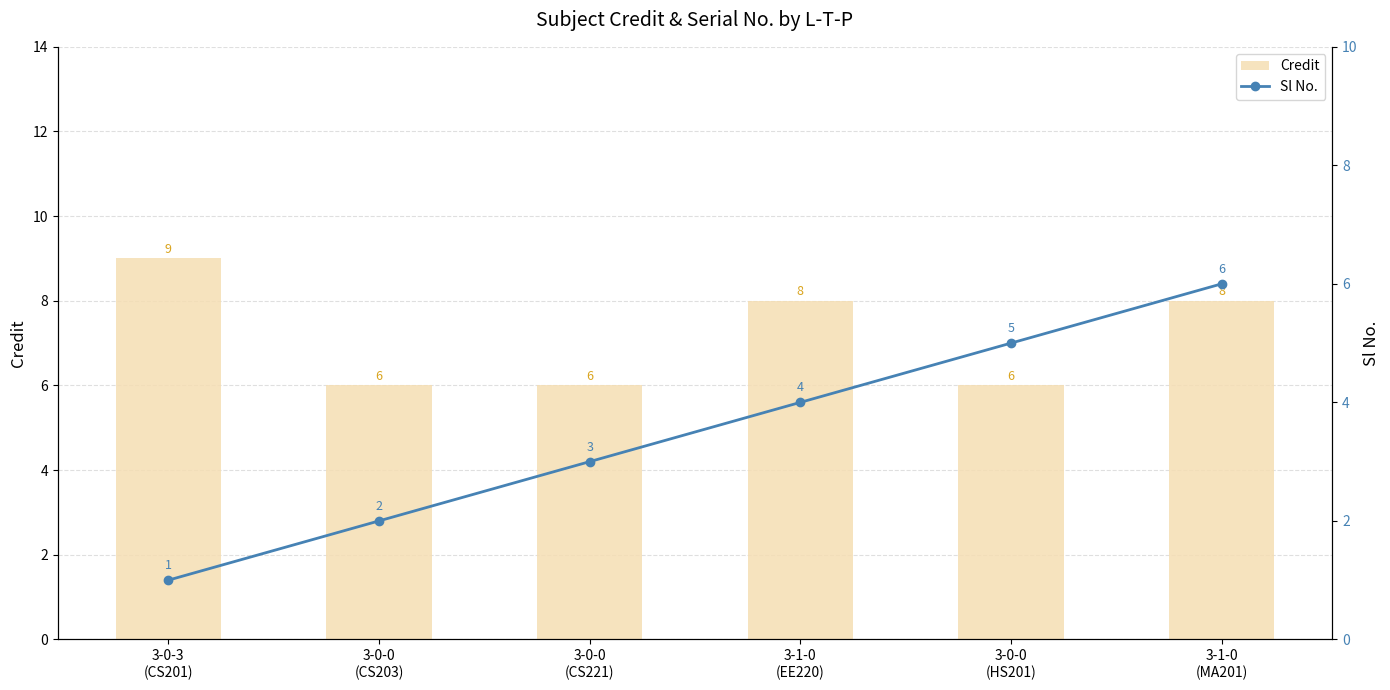

Reading left to right, transcribe all the data shown in this chart.

Credit: 3-0-3
(CS201)=9	3-0-0
(CS203)=6	3-0-0
(CS221)=6	3-1-0
(EE220)=8	3-0-0
(HS201)=6	3-1-0
(MA201)=8
Sl No.: 3-0-3
(CS201)=1	3-0-0
(CS203)=2	3-0-0
(CS221)=3	3-1-0
(EE220)=4	3-0-0
(HS201)=5	3-1-0
(MA201)=6